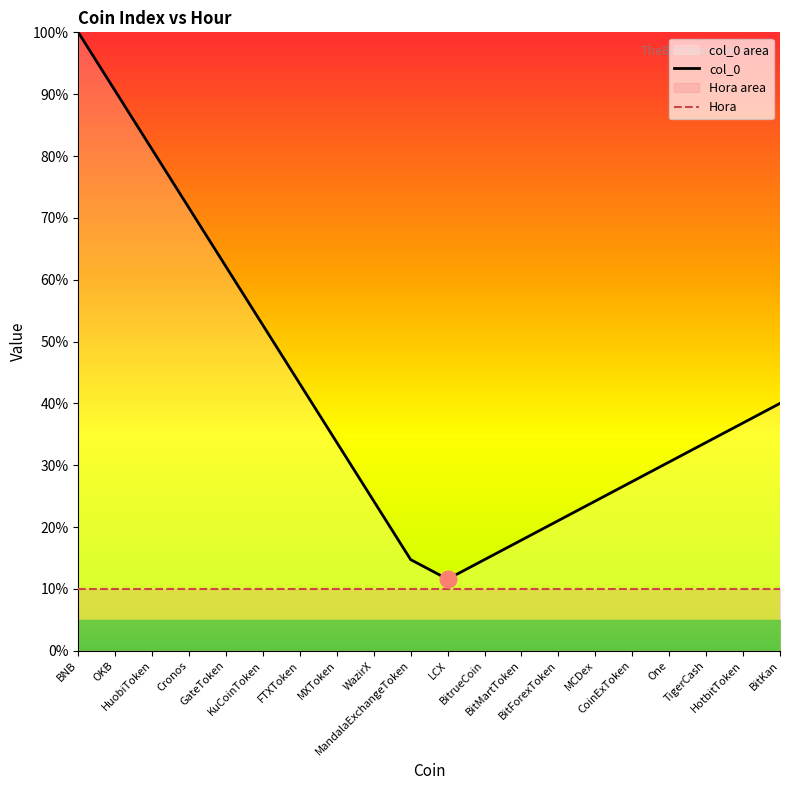

List the series in order of their peak value, highest first.

col_0, Hora